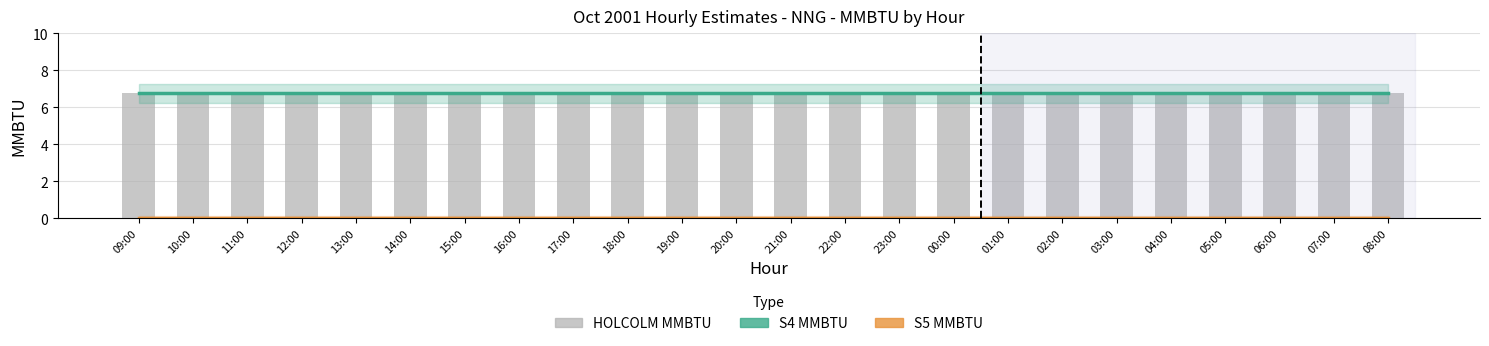

How many data points does each series have?

24